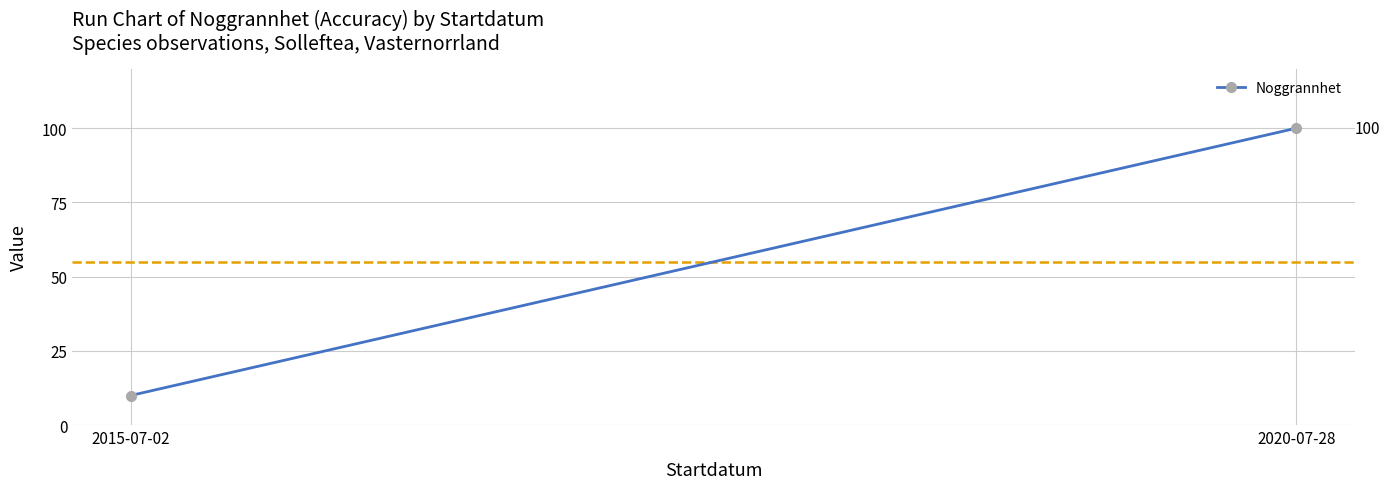

Where is the data nearest to the value 55?

2015-07-02